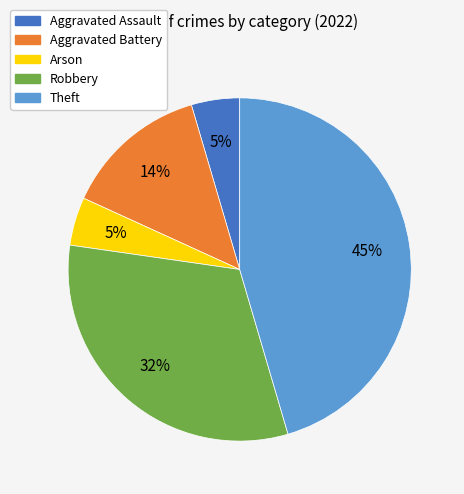

Is Aggravated Assault the majority of the pie?

No